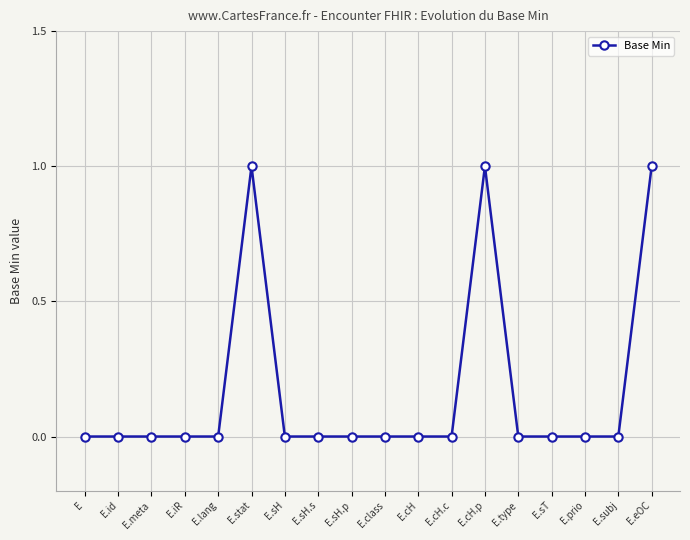

What position from the left is E.class?

10